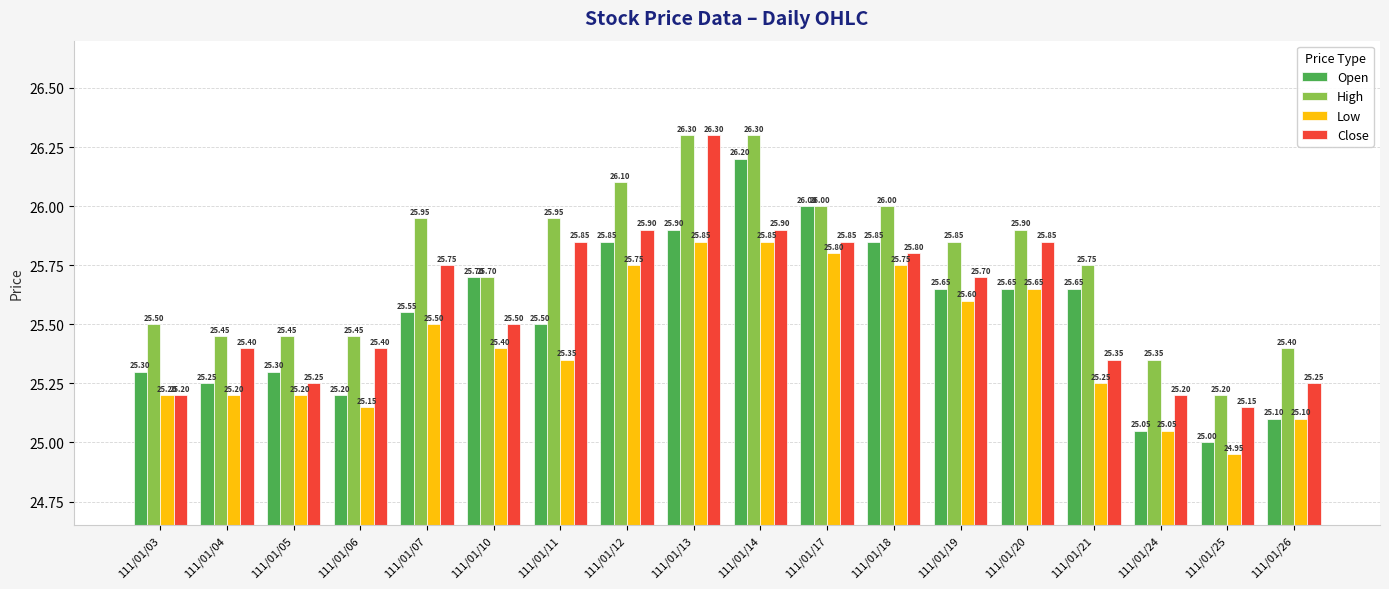

Which series has the widest spread of values?

Open